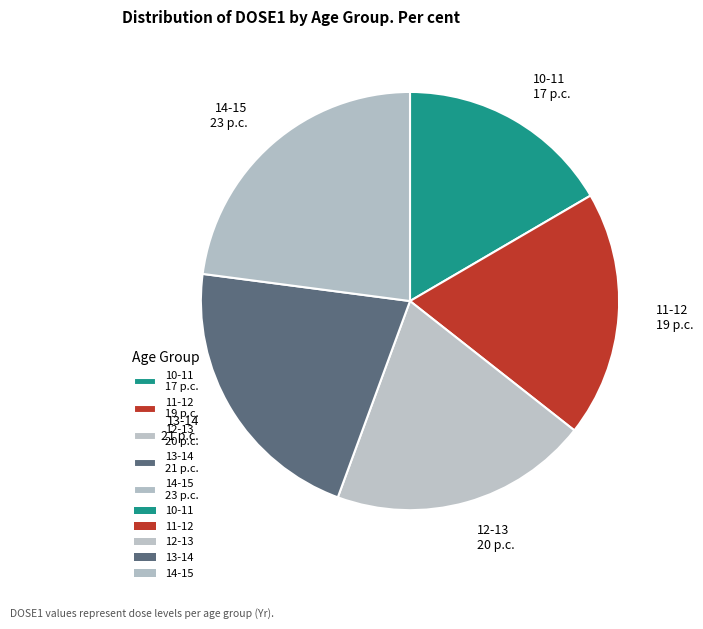

Is 12-13 the majority of the pie?

No